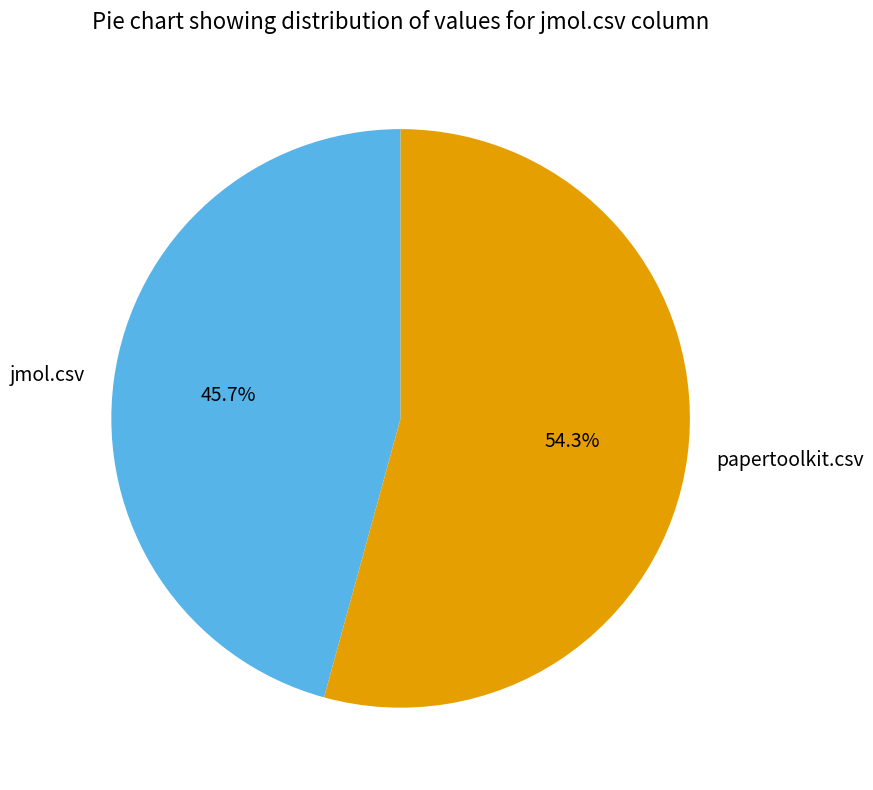

To the nearest percent, what is the combined percentage of jmol.csv and papertoolkit.csv?

100%